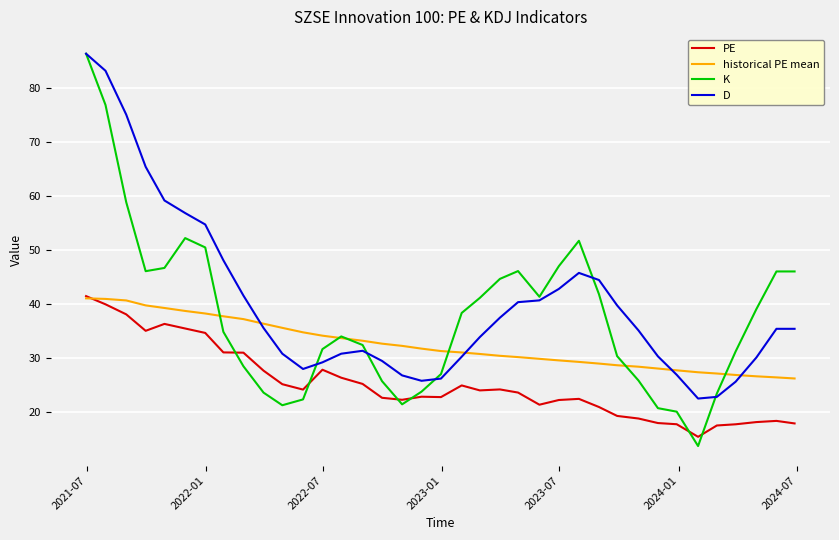

True or false: historical PE mean and K intersect in this chart.

True